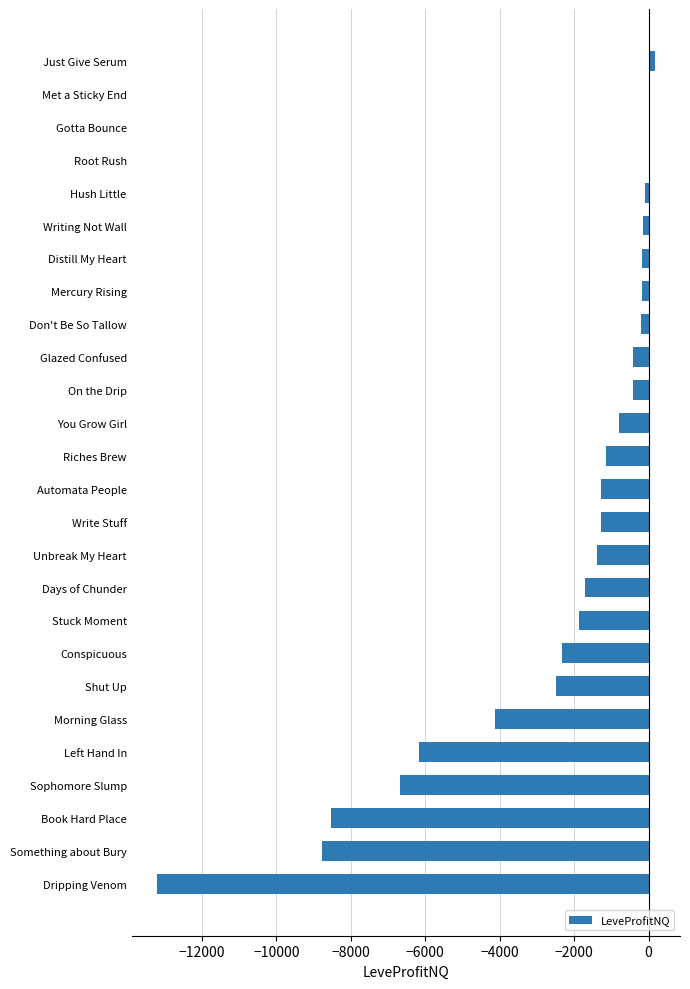

True or false: the data shows -4125.6 at Morning Glass.

True